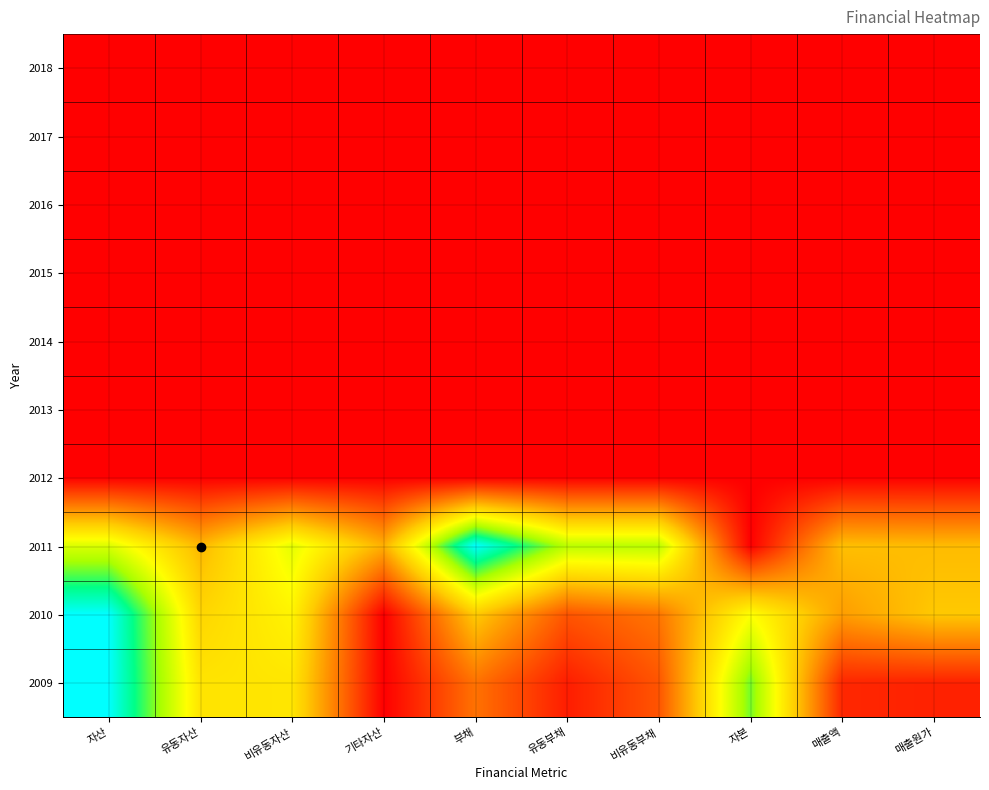

What is the total value across all series at 자산?

2.6